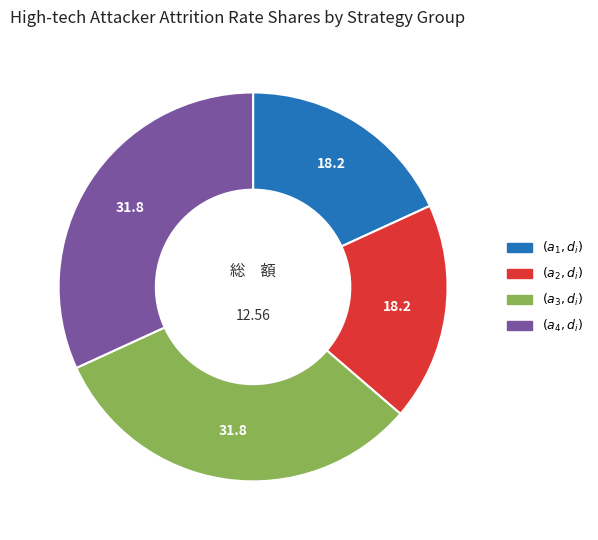

Is there a majority slice in this chart?

No